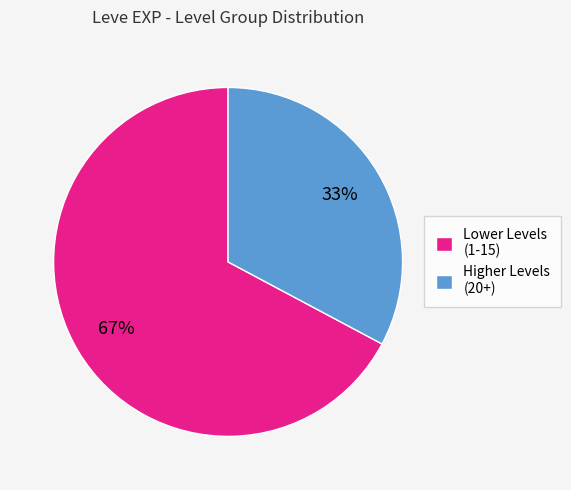

Which slice represents more than half of the pie?

Lower Levels (1-15)